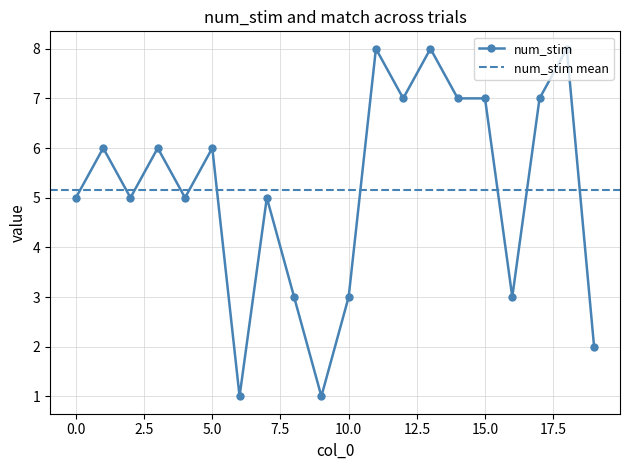

Rank the categories by value from lowest to highest.

6, 9, 19, 8, 10, 16, 0, 2, 4, 7, 1, 3, 5, 12, 14, 15, 17, 11, 13, 18